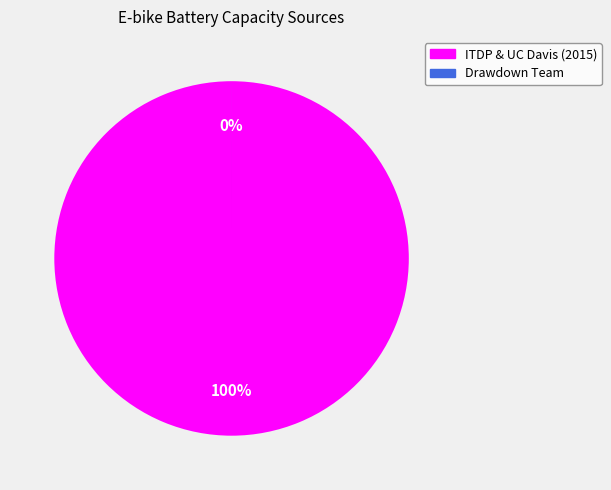

Which category has the smallest portion of the pie?

Drawdown Team